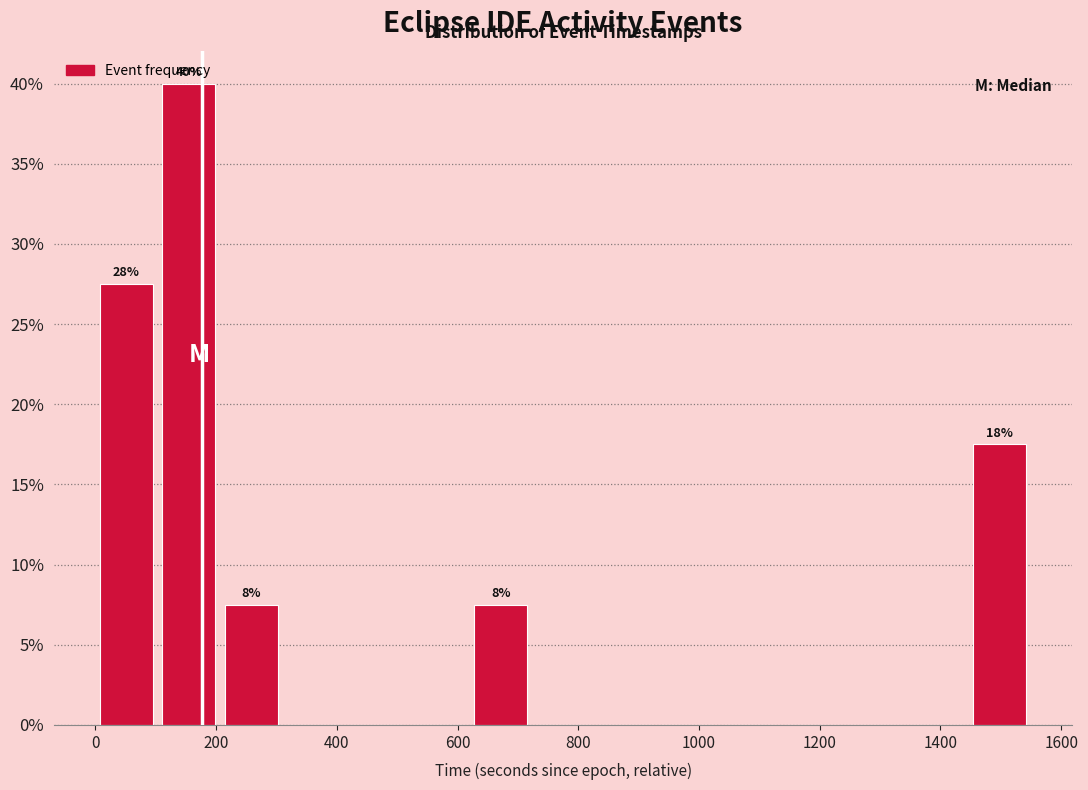

Over which range of the x-axis is the bar tallest?

100 to 200